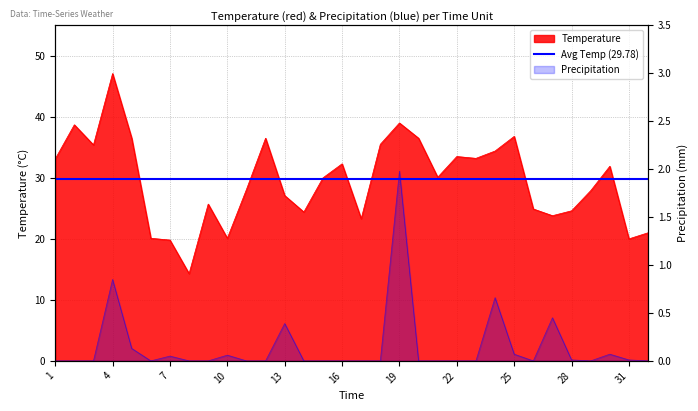

How many lines are shown in the chart?

2